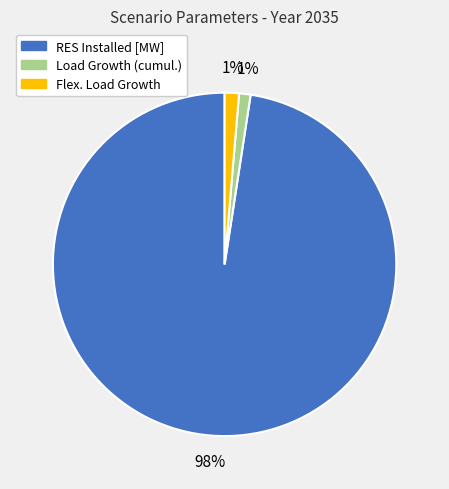

Is there a majority slice in this chart?

Yes